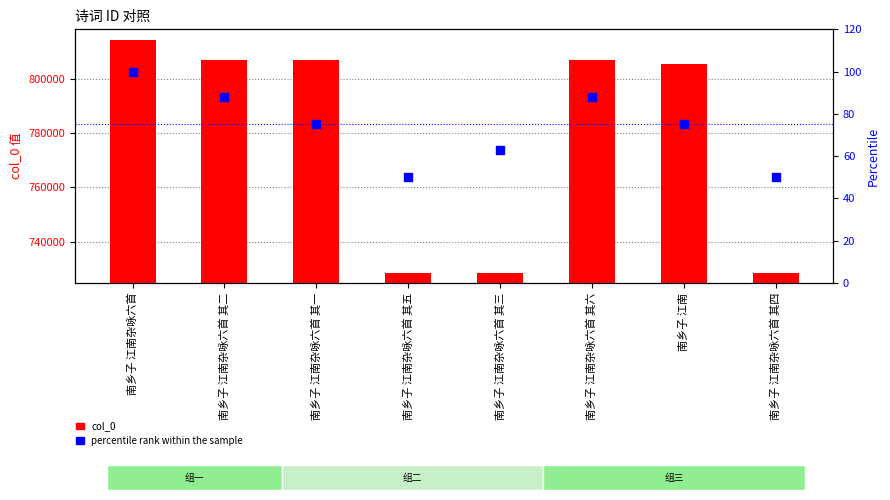

At how many categories does at least one series exceed 387978?

8